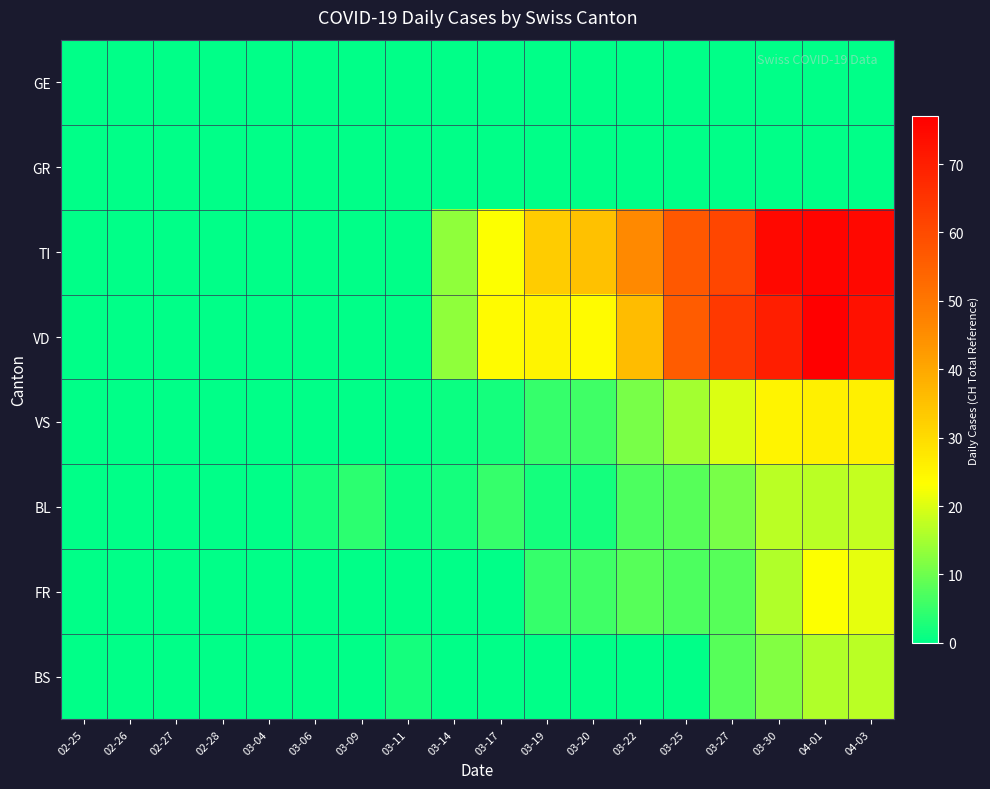

Count the number of data series in this chart.

8